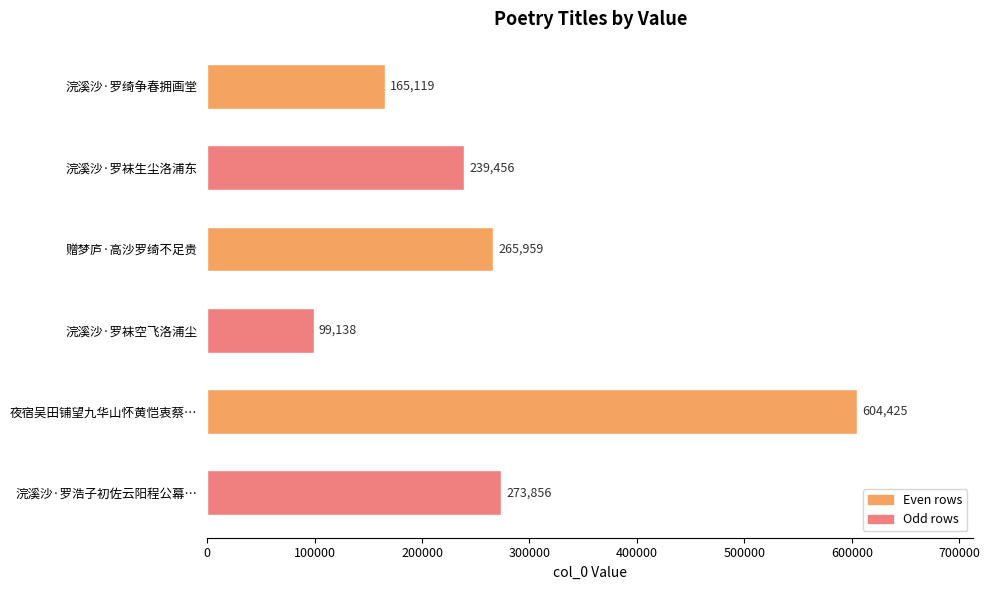

Reading bottom to top, list all the values displayed in this chart.

浣溪沙·罗浩子初佐云阳程公幕…=273856	夜宿吴田铺望九华山怀黄恺衷蔡…=604425	浣溪沙·罗袜空飞洛浦尘=99138	赠梦庐·高沙罗绮不足贵=265959	浣溪沙·罗袜生尘洛浦东=239456	浣溪沙·罗绮争春拥画堂=165119